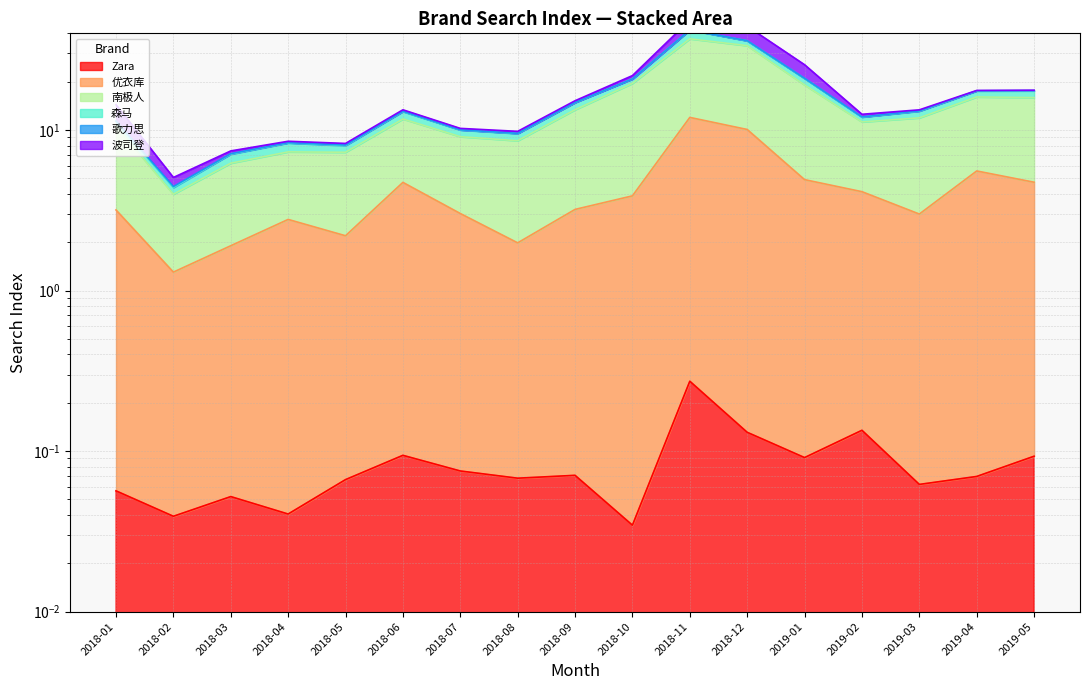

What is the value of the 优衣库 point at the 13th from the left?

4.9